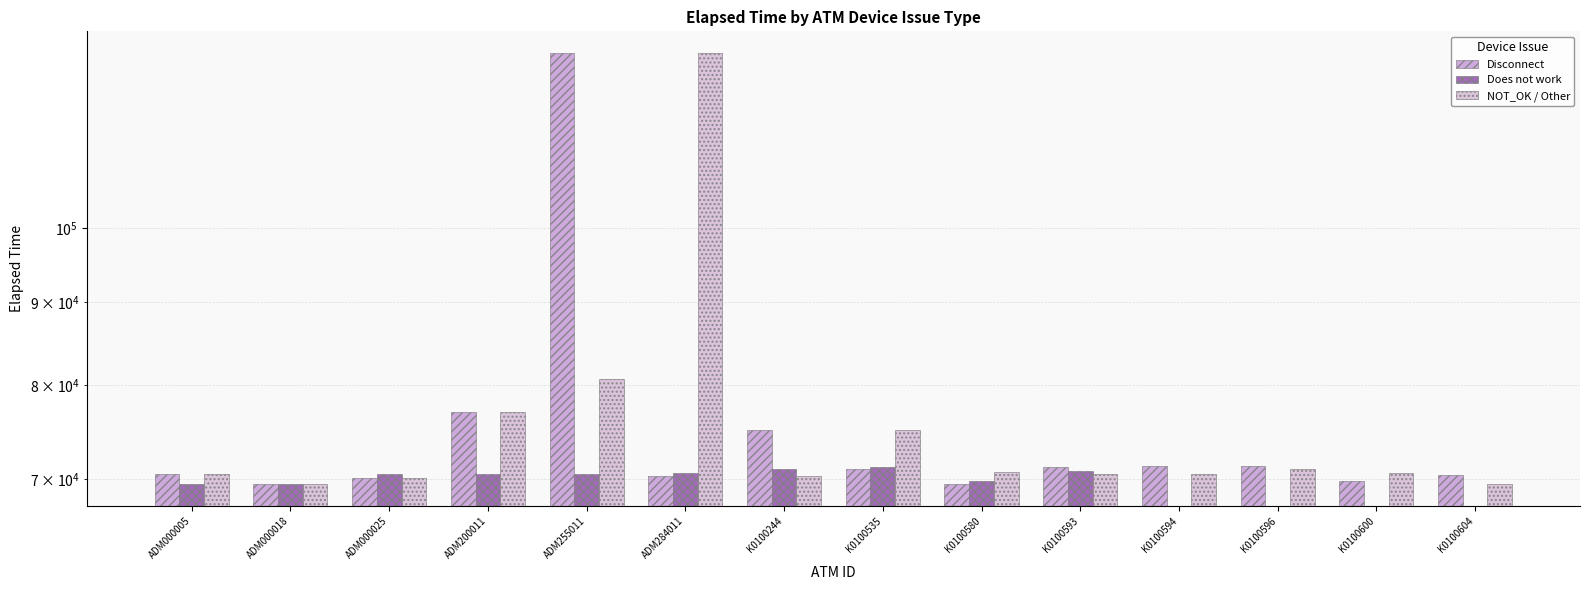

The value of Disconnect at ADM000025 is 120758. True or false?

False